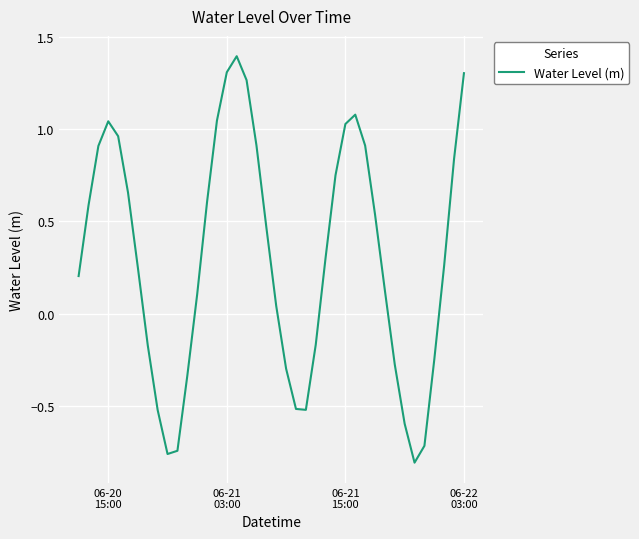

What is the difference between the maximum and minimum values?

2.2